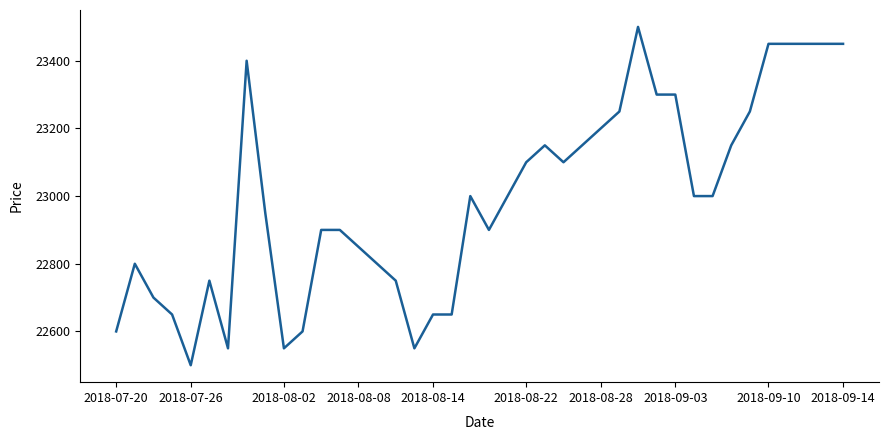

True or false: the data has more than 2 interior local peaks.

True